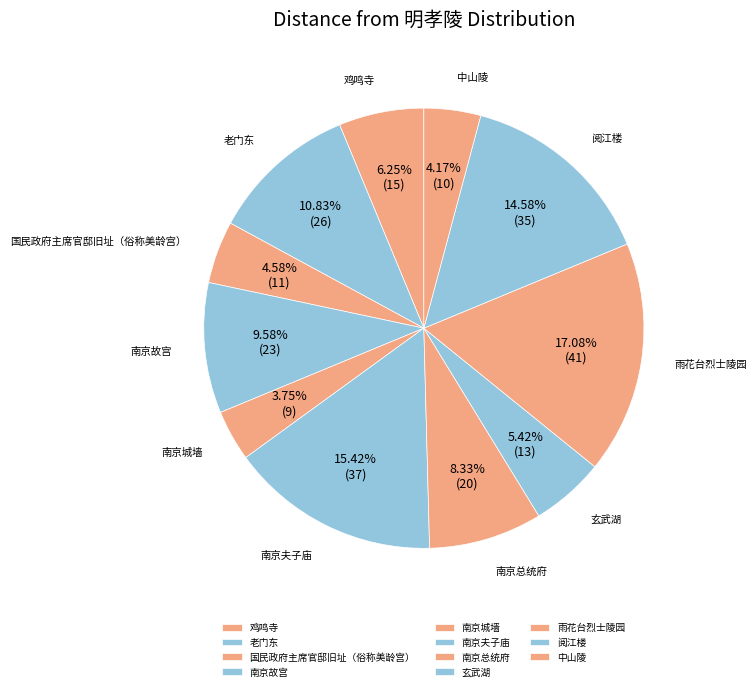

Is there a majority slice in this chart?

No